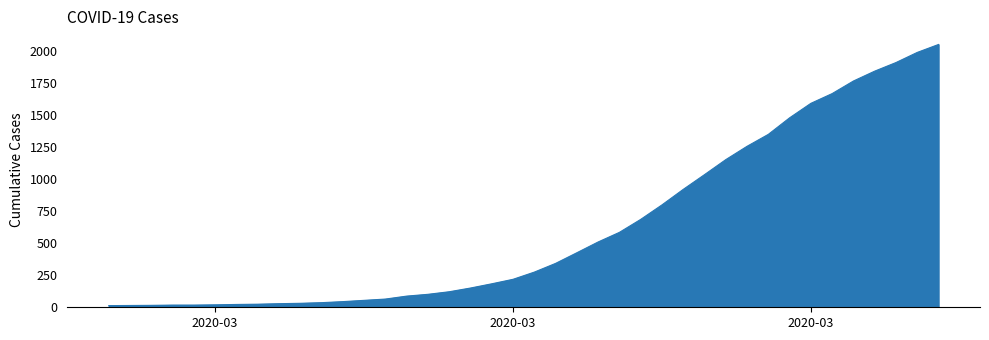

How many lines are shown in the chart?

1